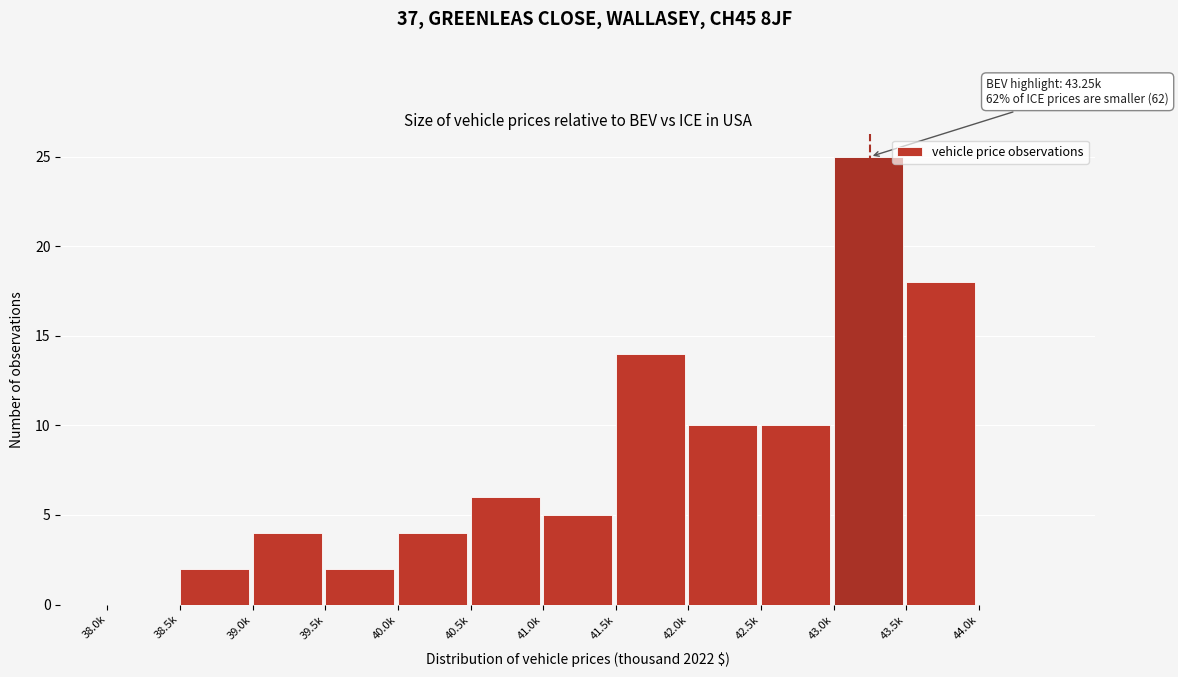

Reading left to right, extract all data points from this chart.

38.0k=0	38.5k=2	39.0k=4	39.5k=2	40.0k=4	40.5k=6	41.0k=5	41.5k=14	42.0k=10	42.5k=10	43.0k=25	43.5k=18	44.0k=0